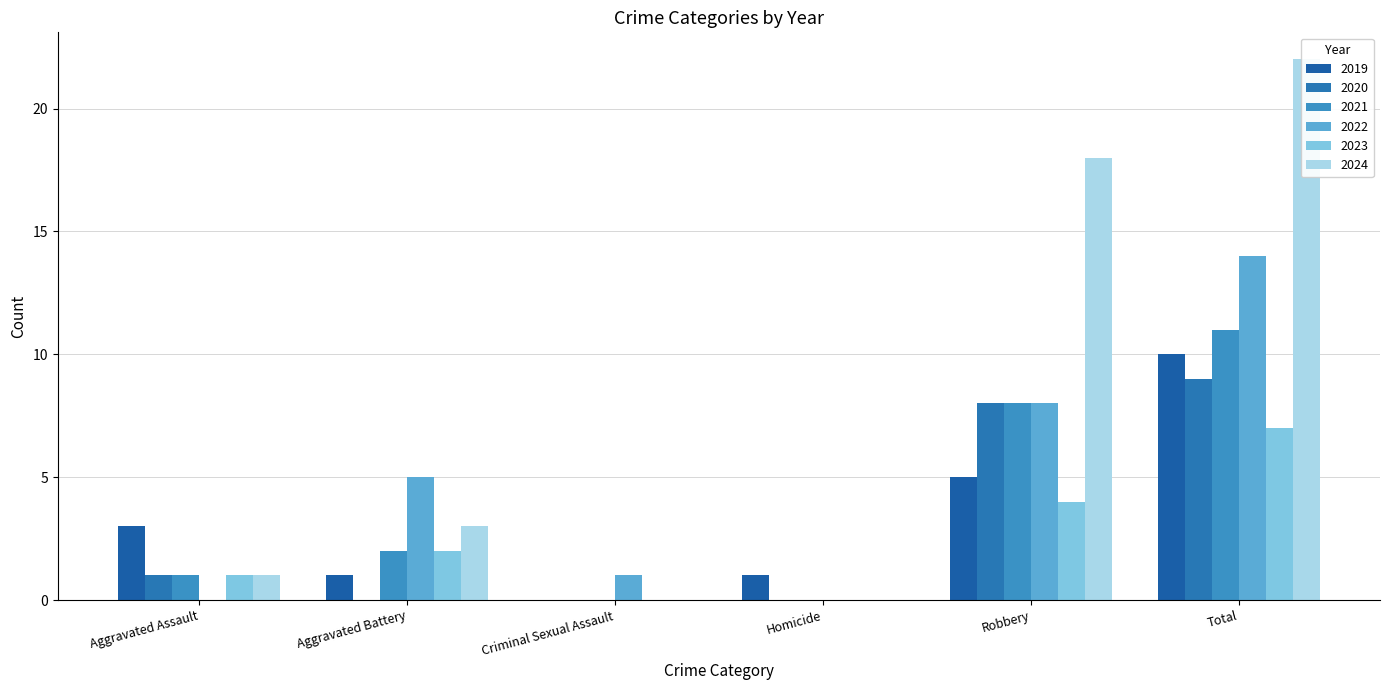

The 2022 series shows 0 at Homicide. True or false?

True